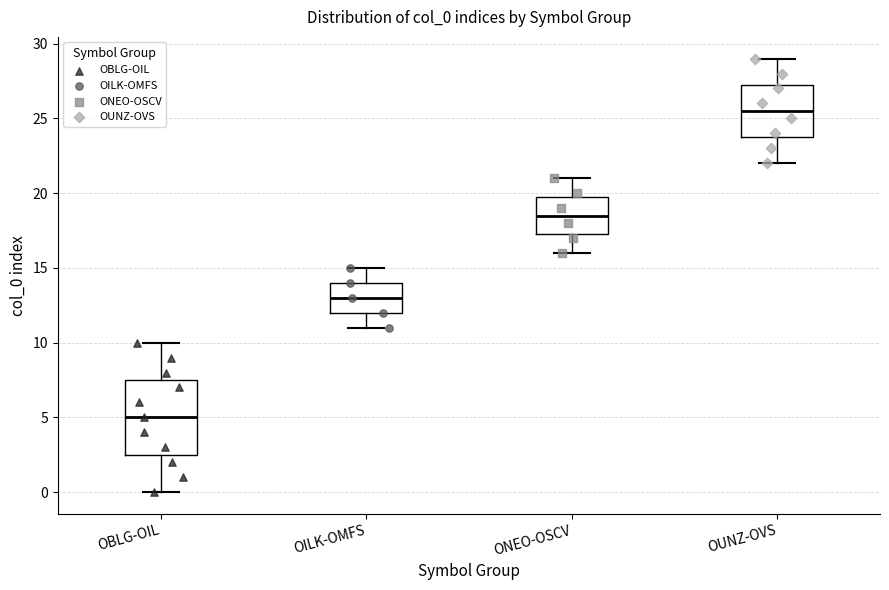

Reading left to right, read every box against the y-axis: the position of its median line, the range the box covers, and the ends of its whiskers. The values are not printed on the chart, so give them approximately, as read against the axis.

OBLG-OIL: median 5.0, box 2.5 to 7.5, whiskers 0.0 to 10.0
OILK-OMFS: median 13.0, box 12.0 to 14.0, whiskers 11.0 to 15.0
ONEO-OSCV: median 18.5, box 17.5 to 20.0, whiskers 16.0 to 21.0
OUNZ-OVS: median 25.5, box 24.0 to 27.5, whiskers 22.0 to 29.0